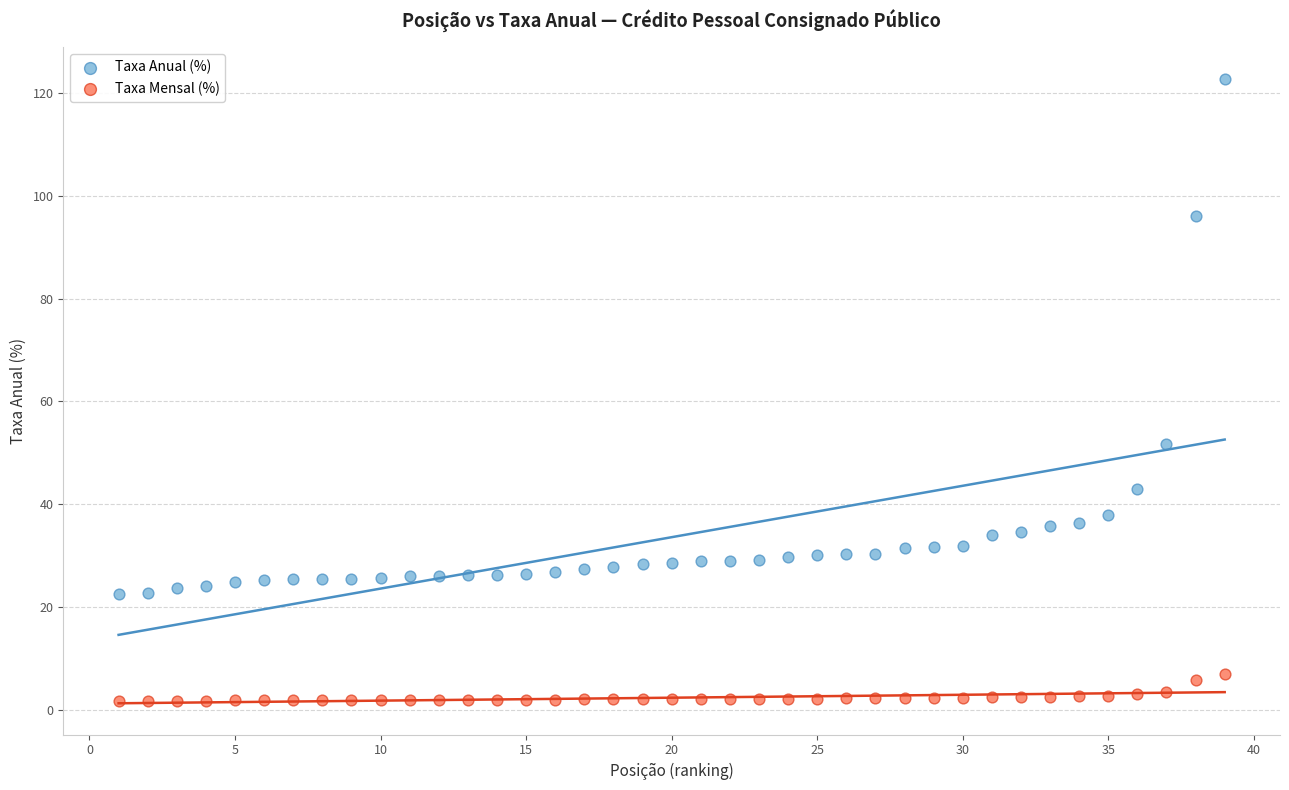

Which series has the widest spread of Y values?

Taxa Anual (%)